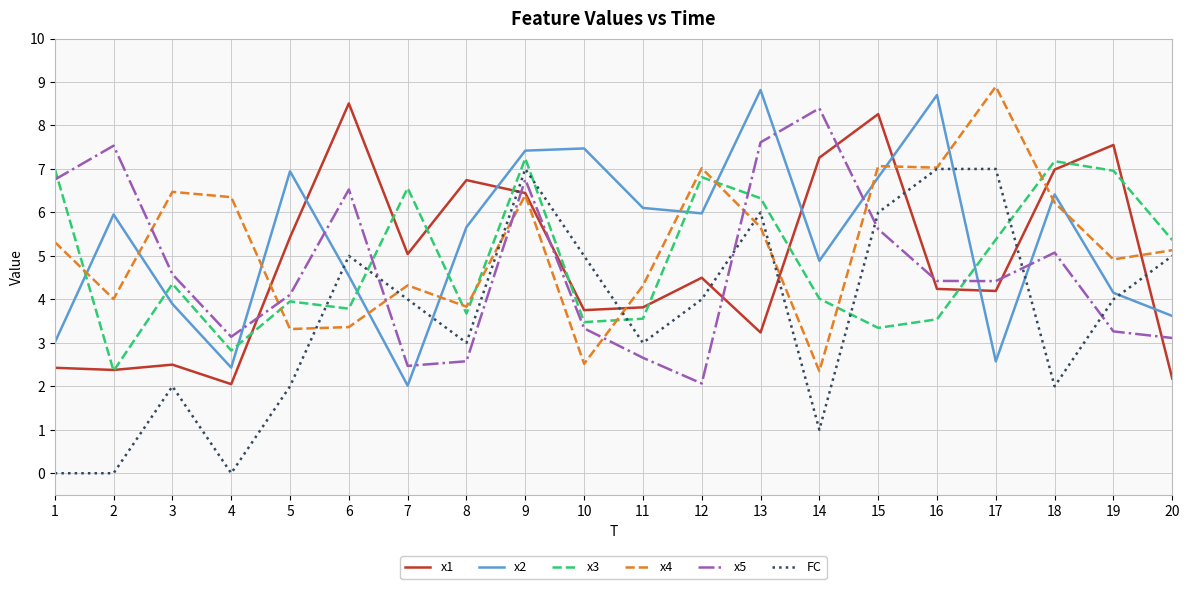

At which category does x2 reach its first local valley?

4